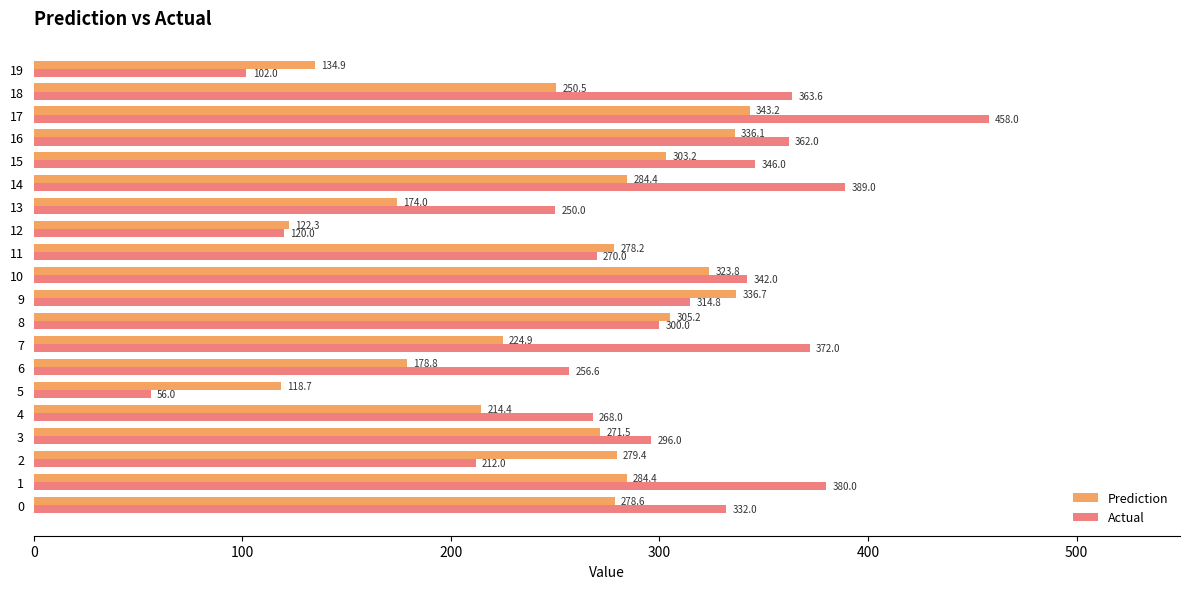

What value does the Actual series have at 7?

372.0